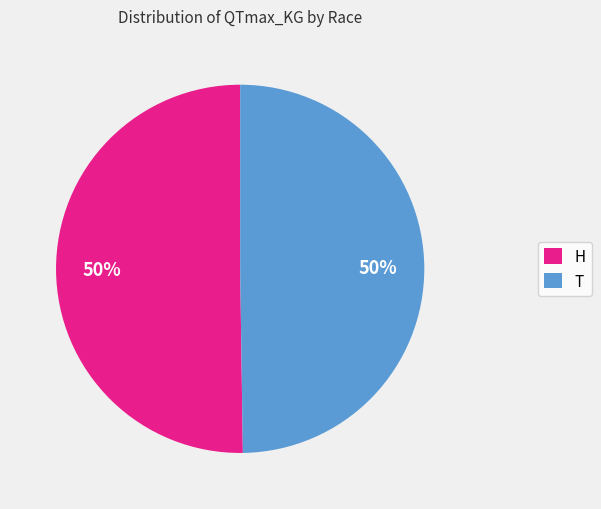

Is the sum of H and T greater than half?

Yes